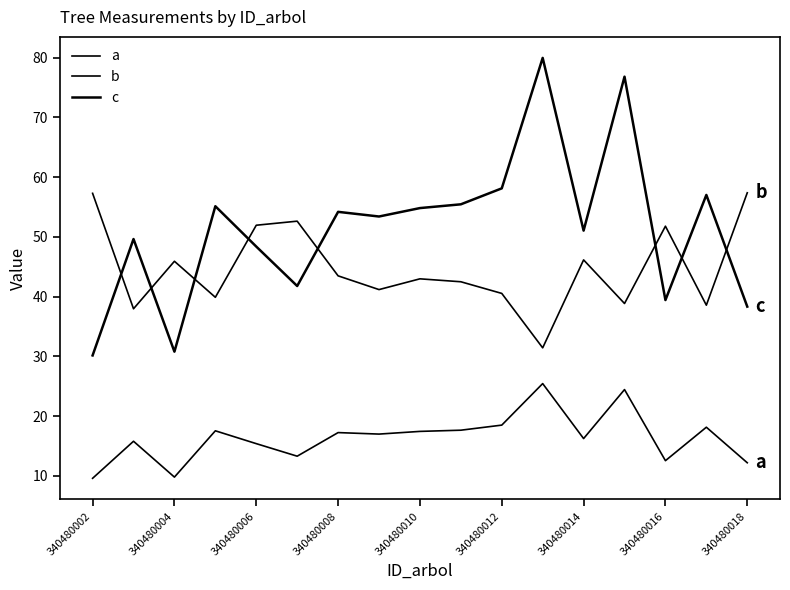

Does the chart display data point markers on the line(s)?

No